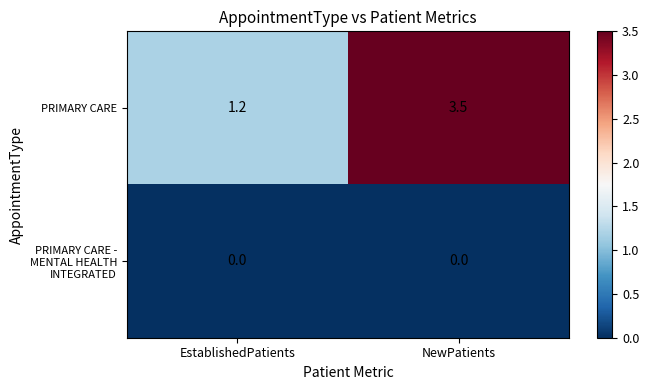

At which label is PRIMARY CARE closest to 2?

EstablishedPatients